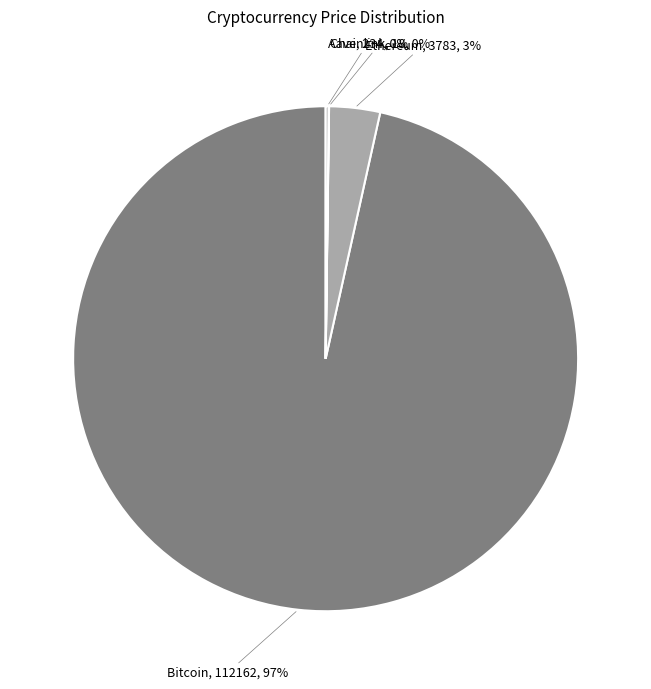

To the nearest percent, what is the difference between the largest and smallest slice percentages?

97%